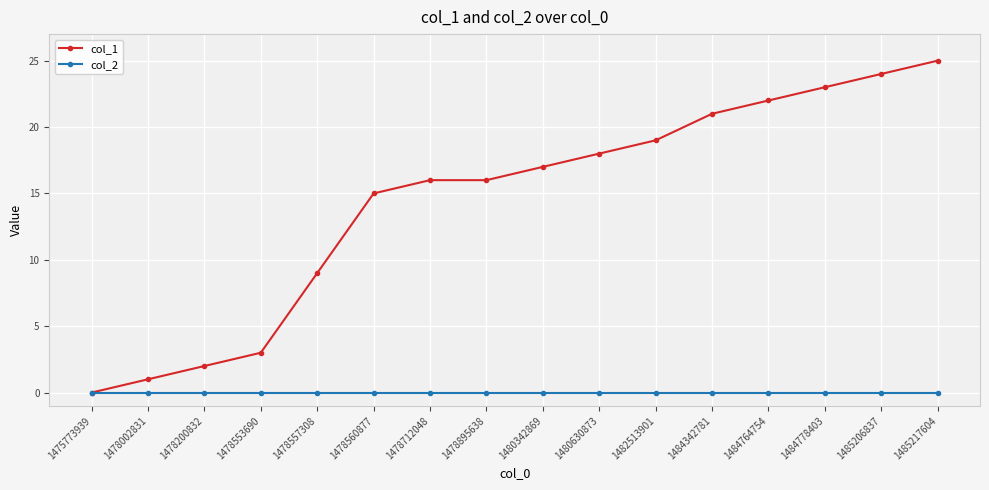

What is the sum of the col_1 values at 1484764754 and 1485217604?

47